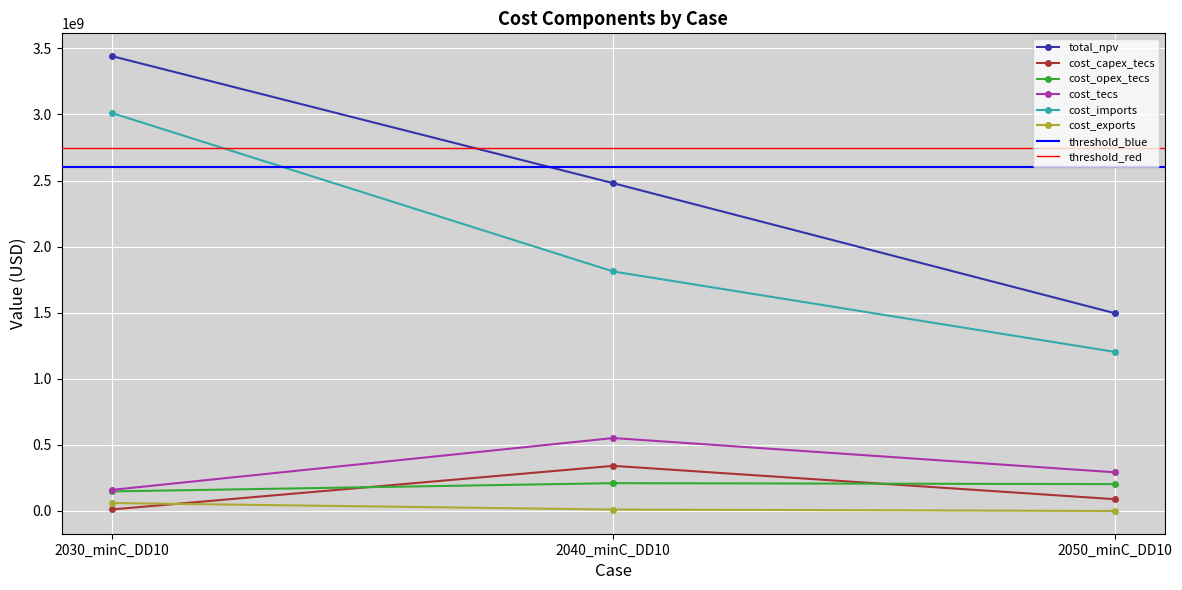

Reading left to right, list all the values displayed in this chart.

total_npv: 2030_minC_DD10=3442033082.7	2040_minC_DD10=2480154759.3	2050_minC_DD10=1496691244.2
cost_capex_tecs: 2030_minC_DD10=11435385.6	2040_minC_DD10=341513984.9	2050_minC_DD10=89315803.1
cost_opex_tecs: 2030_minC_DD10=148067316.1	2040_minC_DD10=210442842.3	2050_minC_DD10=203391829.2
cost_tecs: 2030_minC_DD10=159502701.7	2040_minC_DD10=551956827.2	2050_minC_DD10=292707632.3
cost_imports: 2030_minC_DD10=3011681274.4	2040_minC_DD10=1812153517.4	2050_minC_DD10=1203983611.9
cost_exports: 2030_minC_DD10=60185169.0	2040_minC_DD10=10712445.8	2050_minC_DD10=0.0